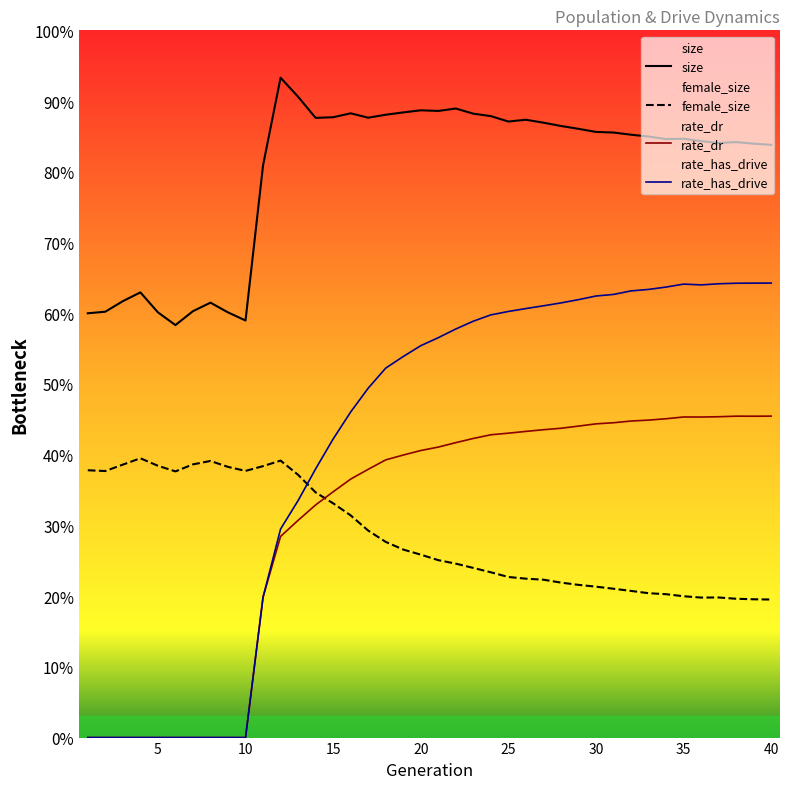

True or false: size has more than 1 interior local peaks.

True